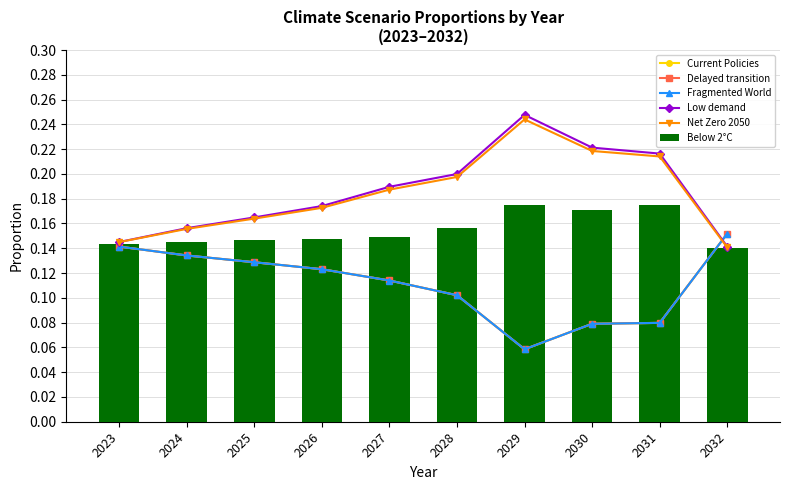

Rank the series at 2031 from highest to lowest value.

Low demand, Net Zero 2050, Below 2°C, Delayed transition, Current Policies, Fragmented World